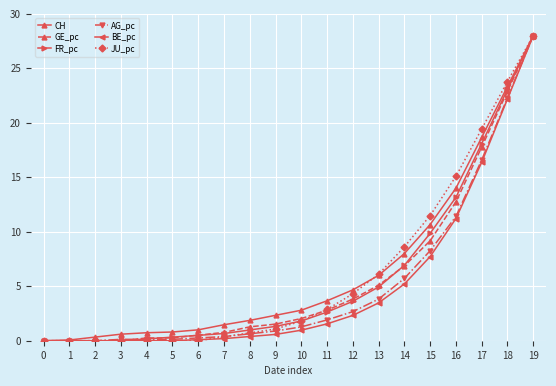

What is the value of the FR_pc point at the 12th from the left?

2.6